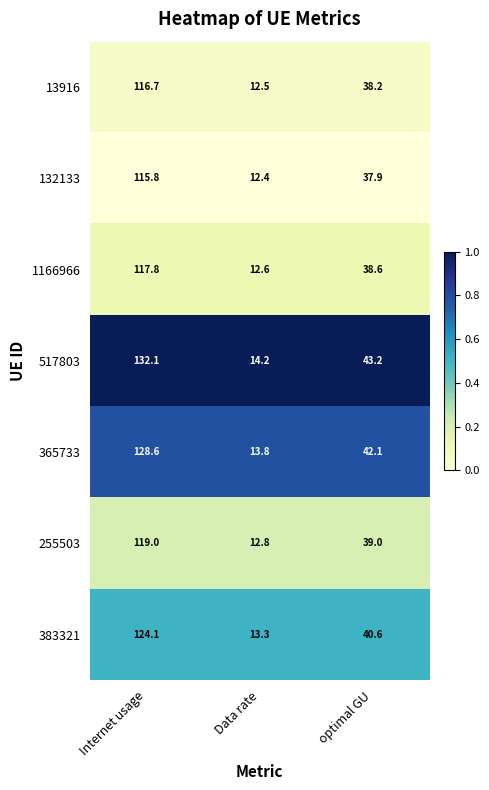

Which series has the largest range (max minus min)?

517803